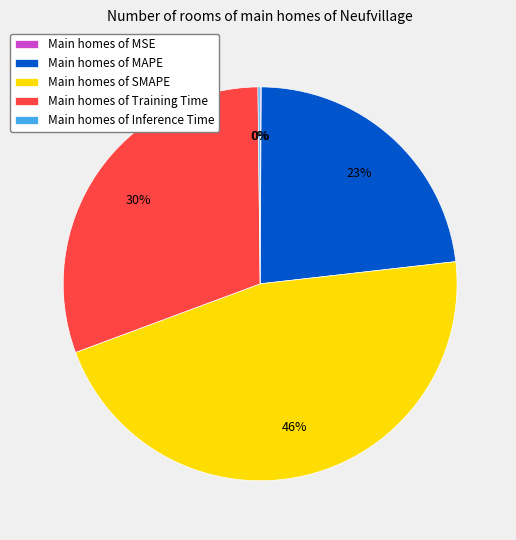

Is it true that Main homes of Training Time is 38% of the pie?

False